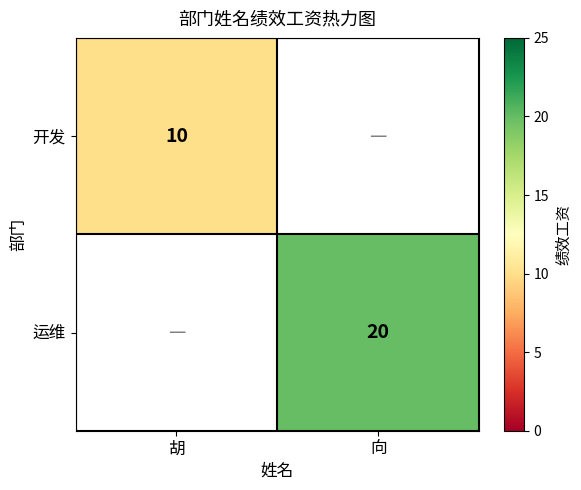

Is the value of 开发 at 胡 greater than the value of 运维 at 向?

No